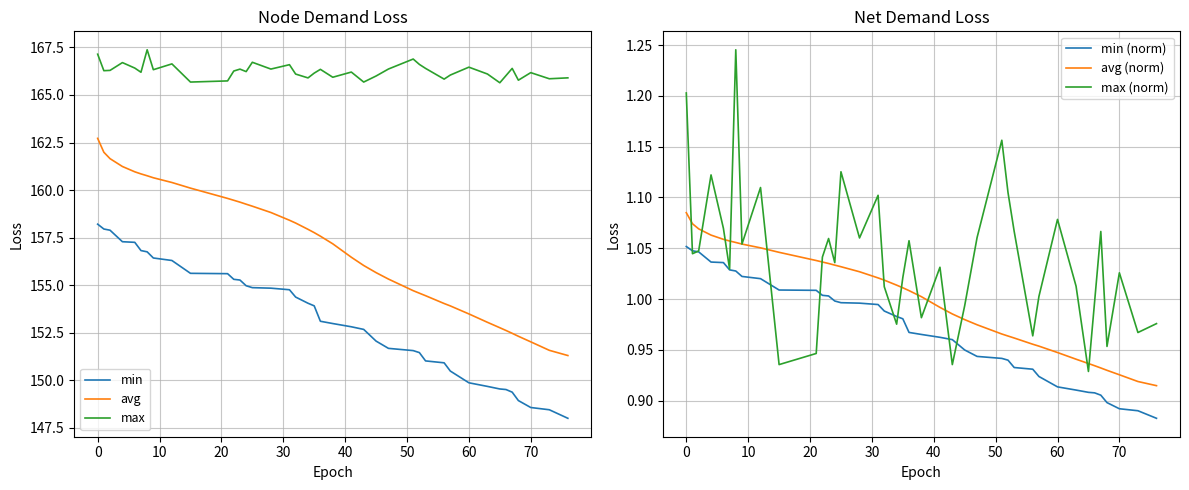

Which category has the highest value in the avg series?

0